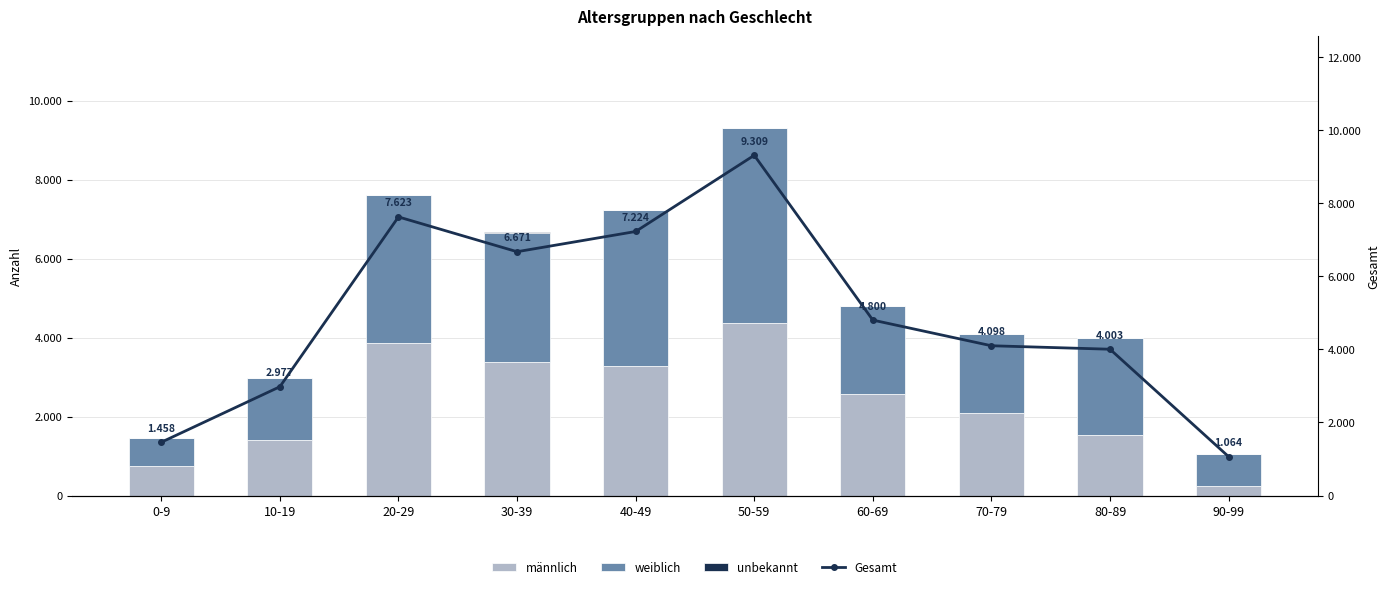

Which label corresponds to the smallest value in the chart?

80-89